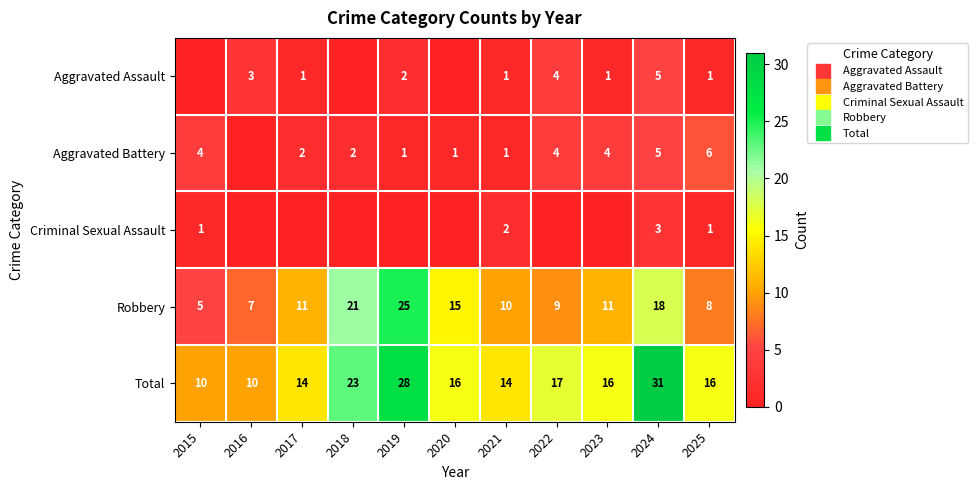

What is the sum of the Total values at 2019 and 2025?

44